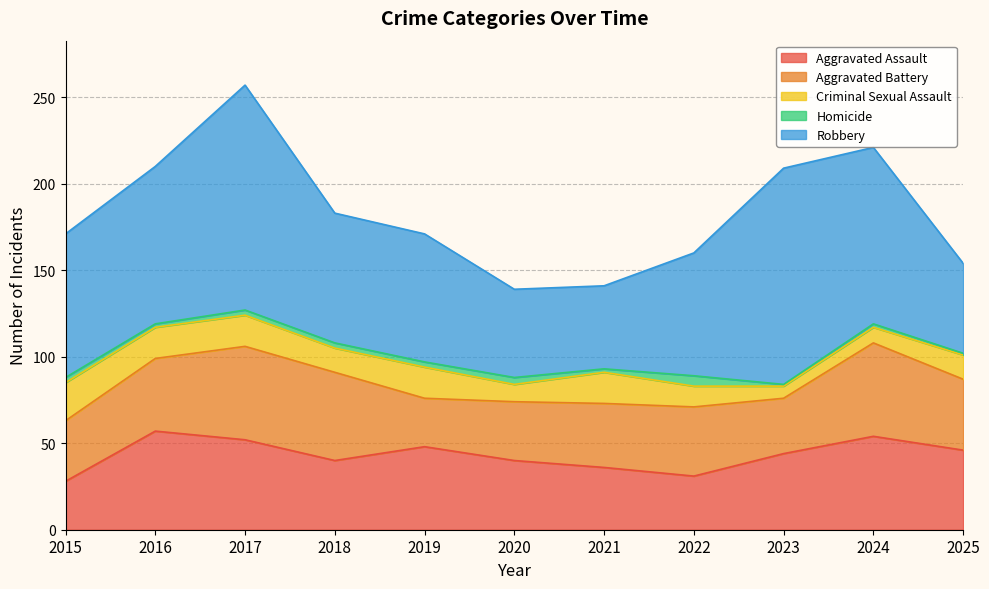

What value does the Aggravated Battery series have at 2015, to the nearest 10?

40